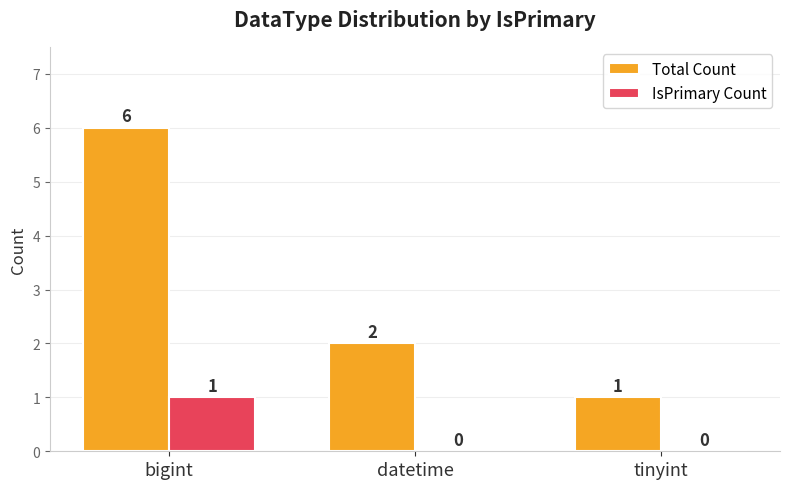

Is it true that IsPrimary Count equals 0 at tinyint?

True